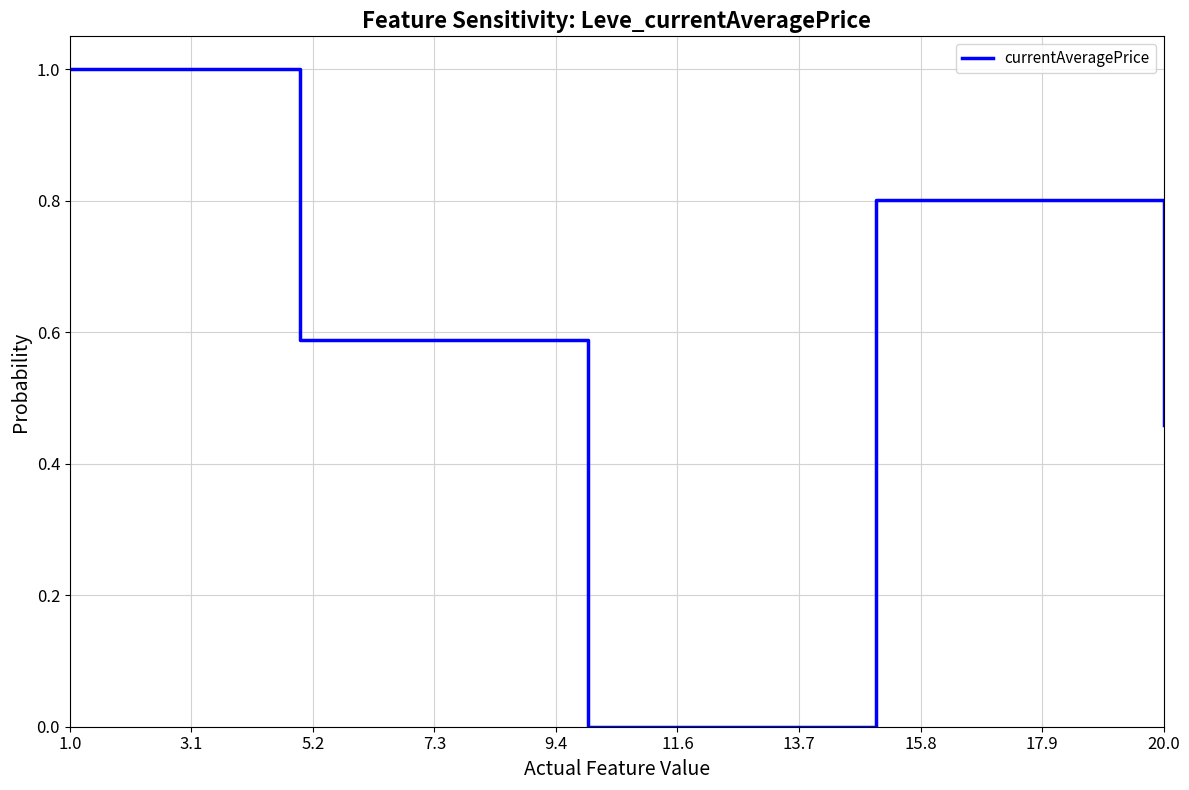

How many interior local valleys (lower than both neighbors) does the data have?

1